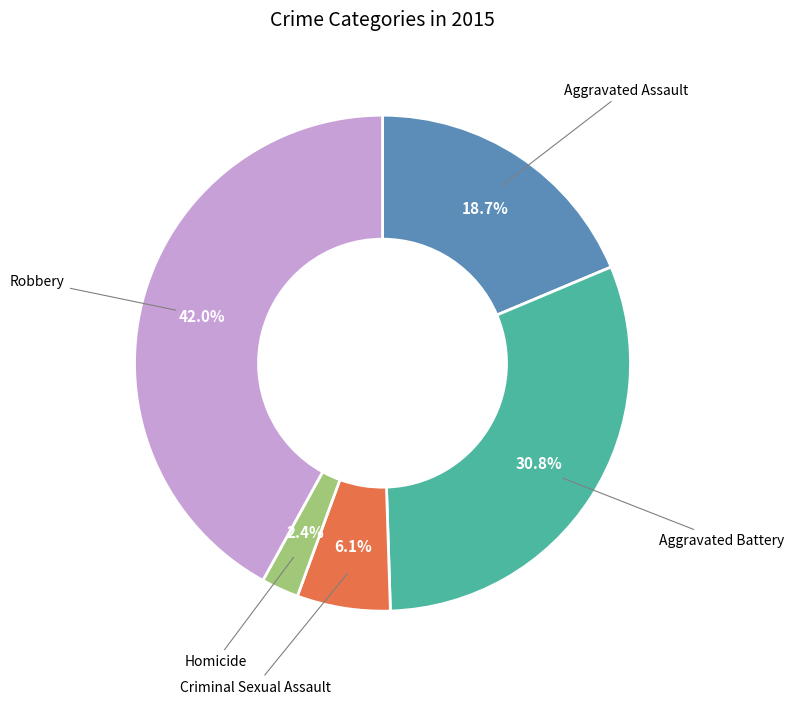

Does any single category account for the majority?

No